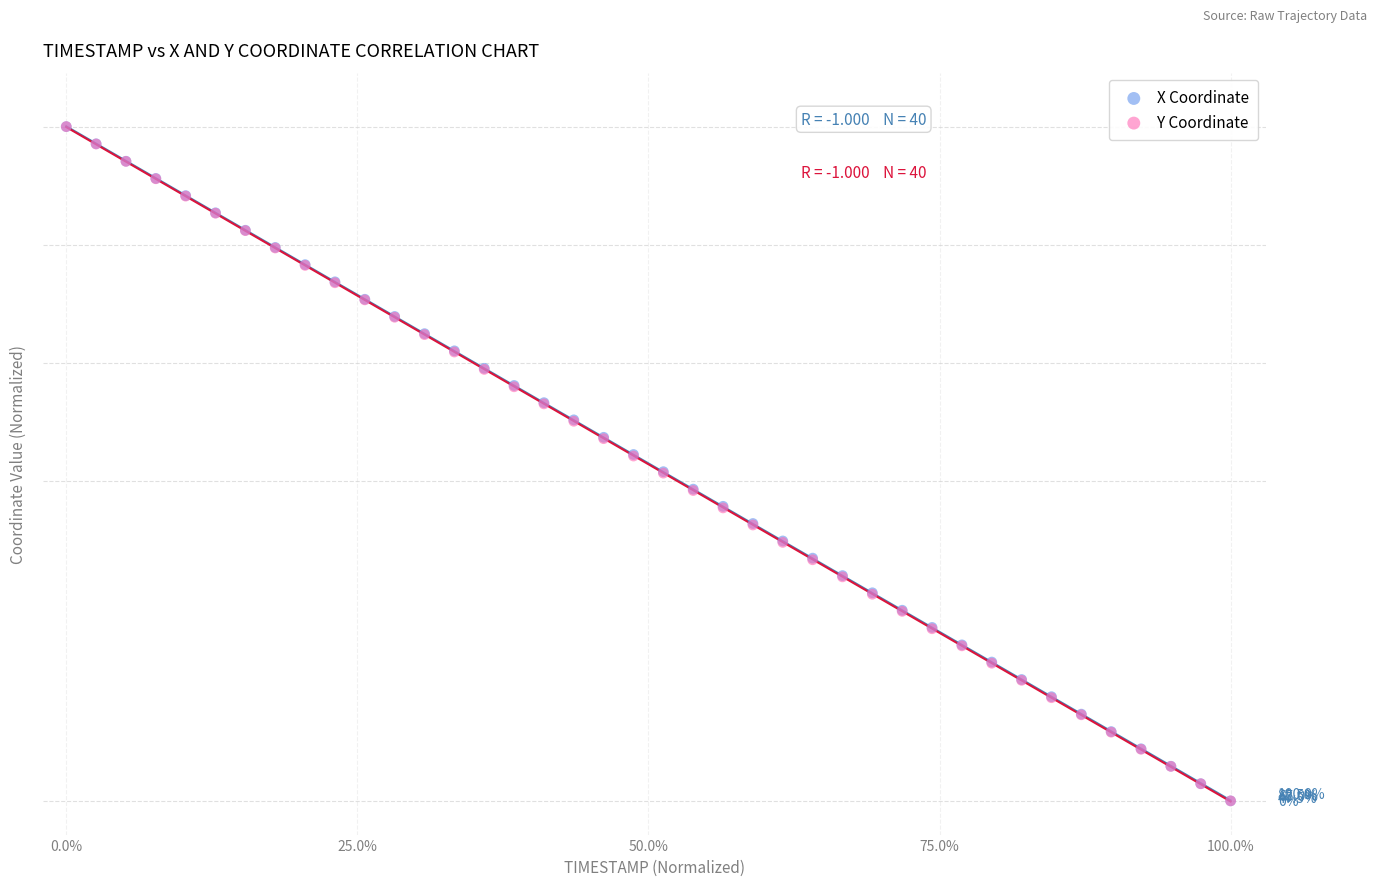

What are all the series names shown in the legend?

X Coordinate, Y Coordinate